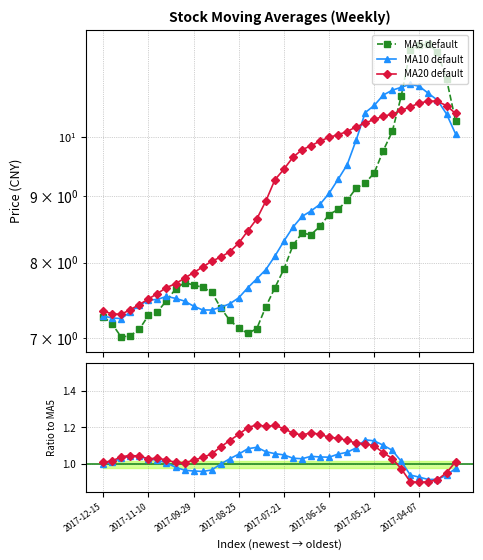

True or false: MA10 / MA5 has more than 1 points higher than both neighbors.

True